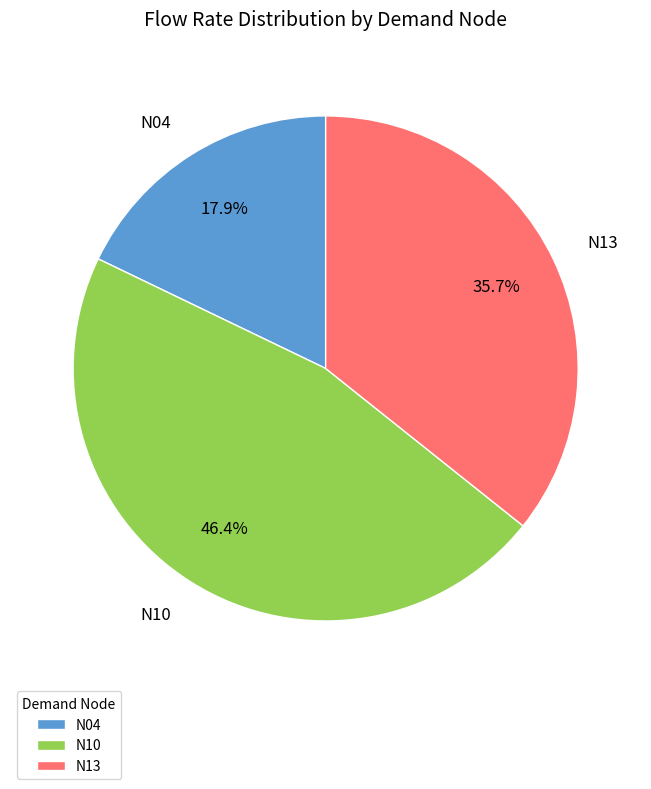

Does any single category account for the majority?

No